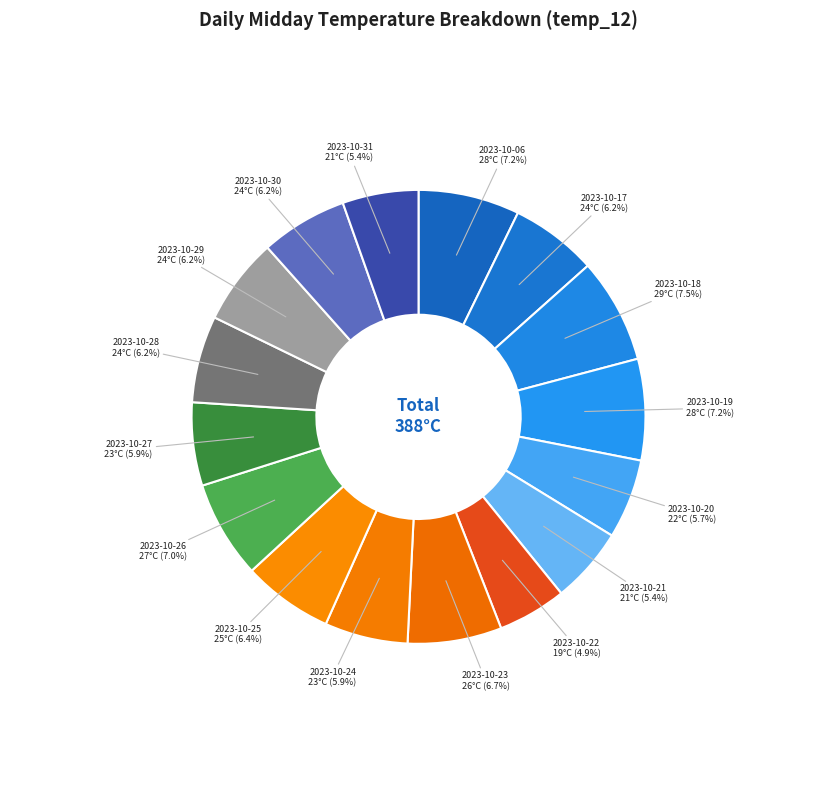

Count the number of slices in the pie.

16